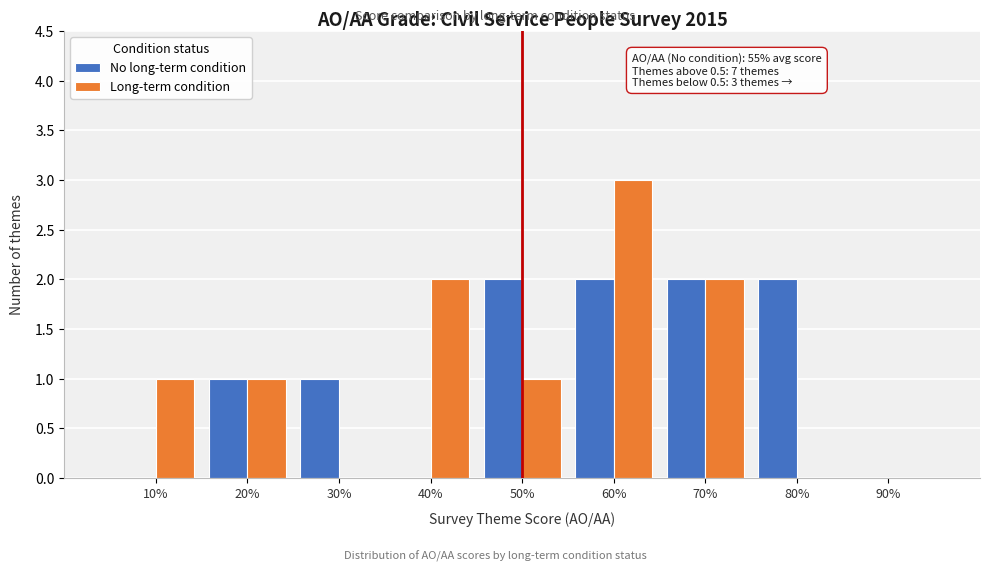

Reading right to left, transcribe all the data shown in this chart.

No long-term condition: 90%=0	80%=2	70%=2	60%=2	50%=2	40%=0	30%=1	20%=1	10%=0
Long-term condition: 90%=0	80%=0	70%=2	60%=3	50%=1	40%=2	30%=0	20%=1	10%=1